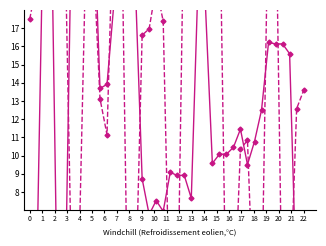

What is the value of the col_1 point at the 31st from the left?

10.4